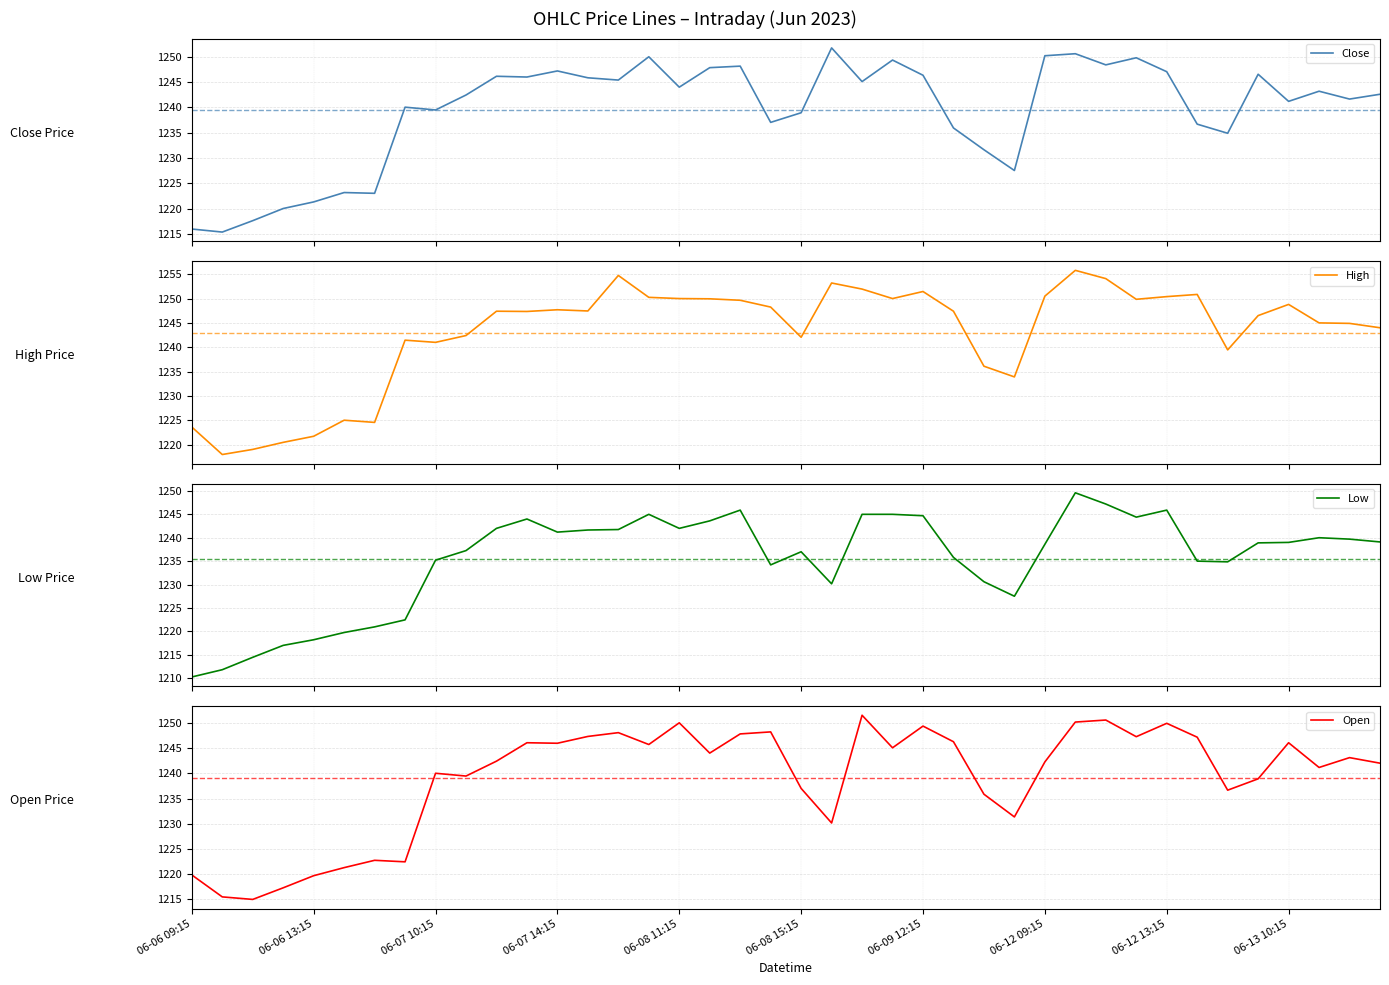

What is the maximum value for Close?

1251.7